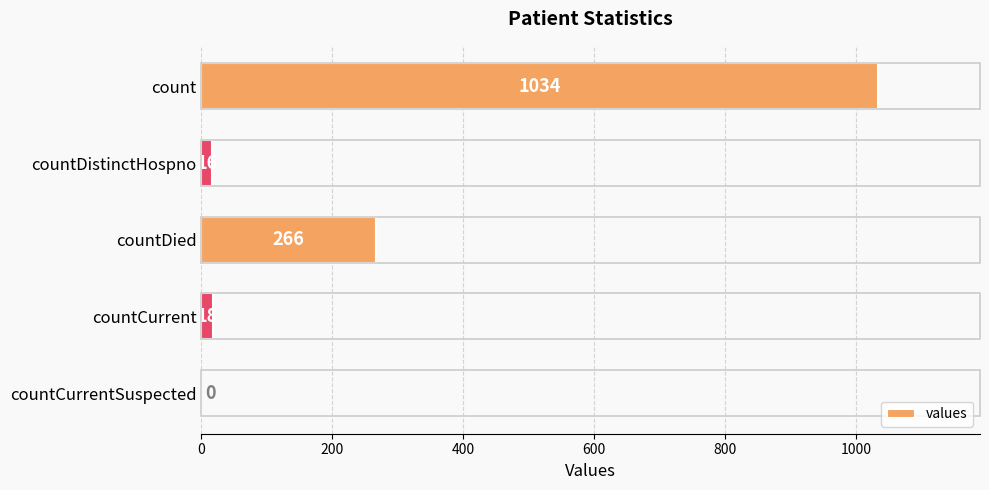

What is the ratio of the value at countDied to the value at countDistinctHospno?

16.6